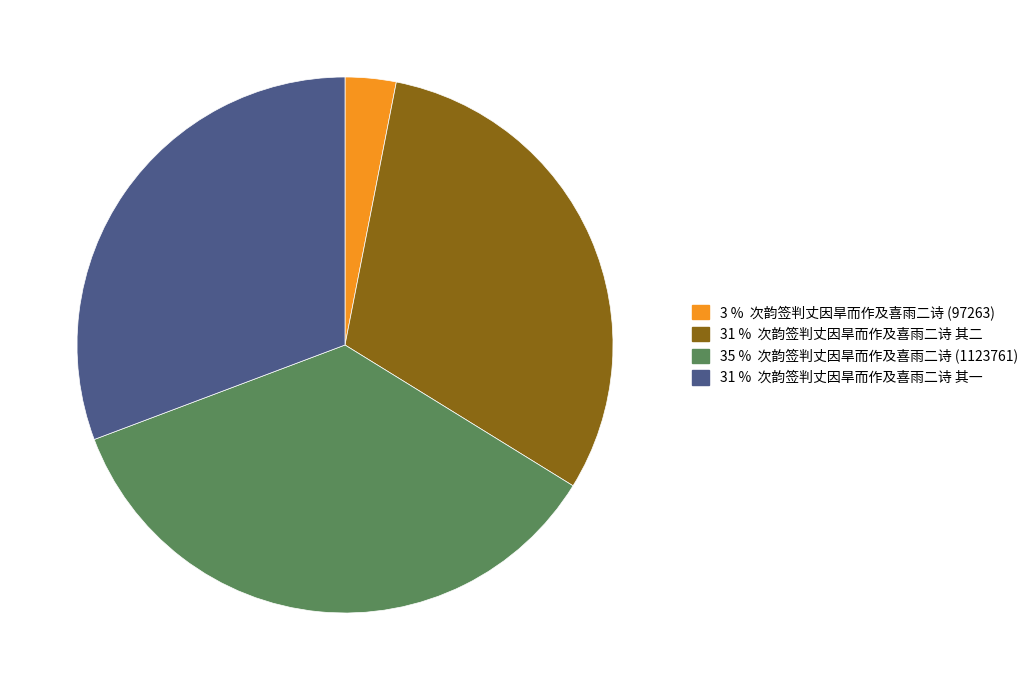

Is there a majority slice in this chart?

No